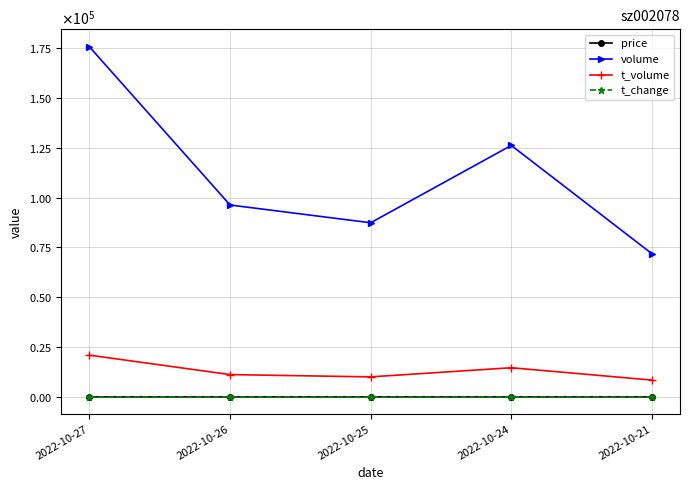

Is this an area chart (filled region under the line)?

No